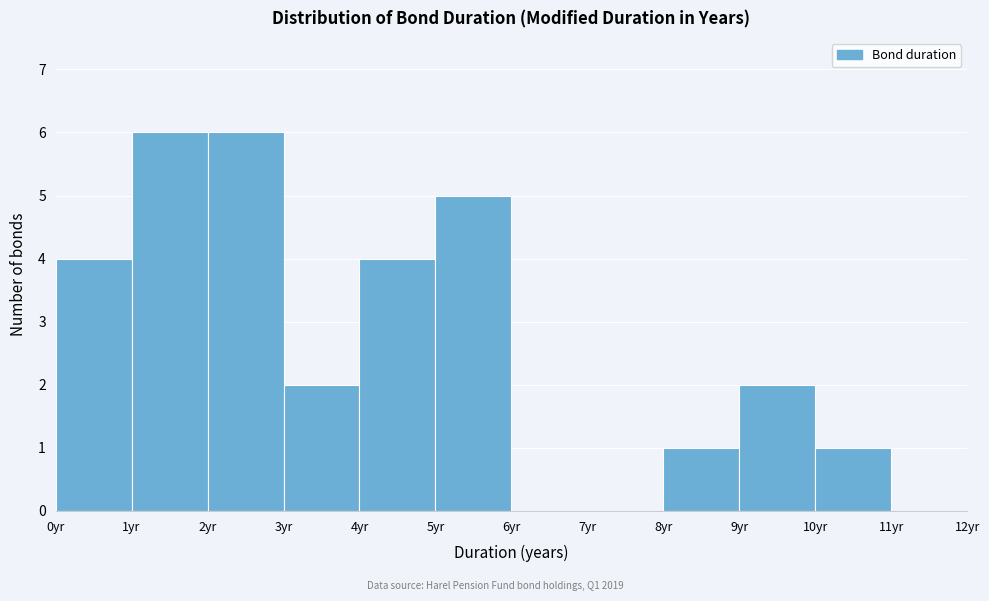

Reading left to right, transcribe this chart: for each bar, give the range it covers on the x-axis and its height. The values are not printed on the chart, so give them approximately, as read against the axis.

0 to 1: 4
1 to 2: 6
2 to 3: 6
3 to 4: 2
4 to 5: 4
5 to 6: 5
6 to 7: 0
7 to 8: 0
8 to 9: 1
9 to 10: 2
10 to 11: 1
11 to 12: 0